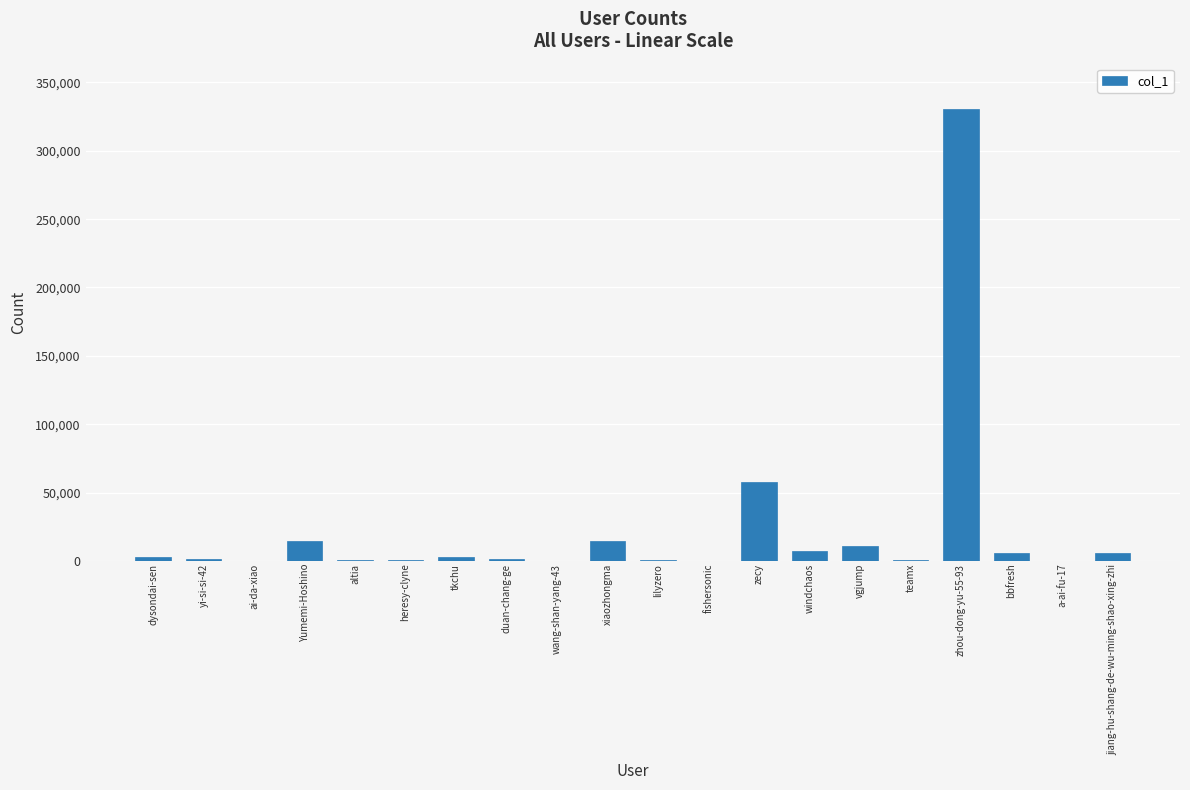

How many categories are shown in the chart?

20